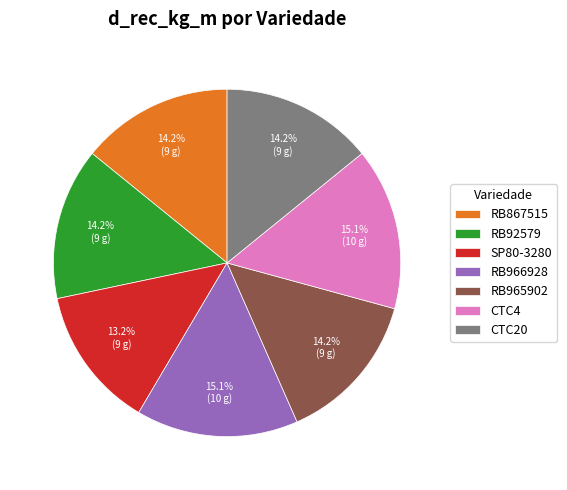

What percentage is NOT represented by RB966928?

84.9%